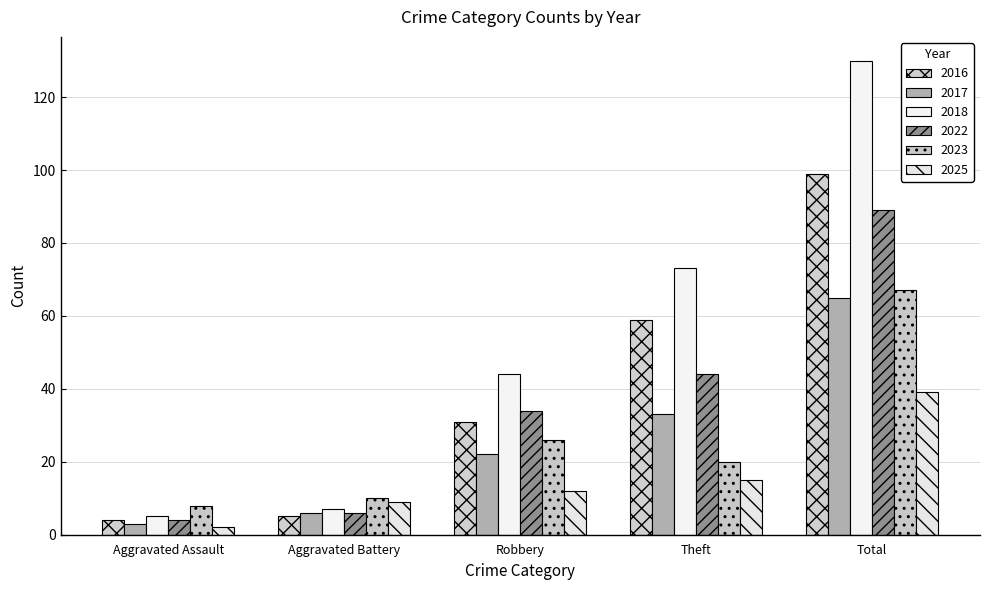

What is the difference between the second highest and second lowest values in the 2022 series?

38